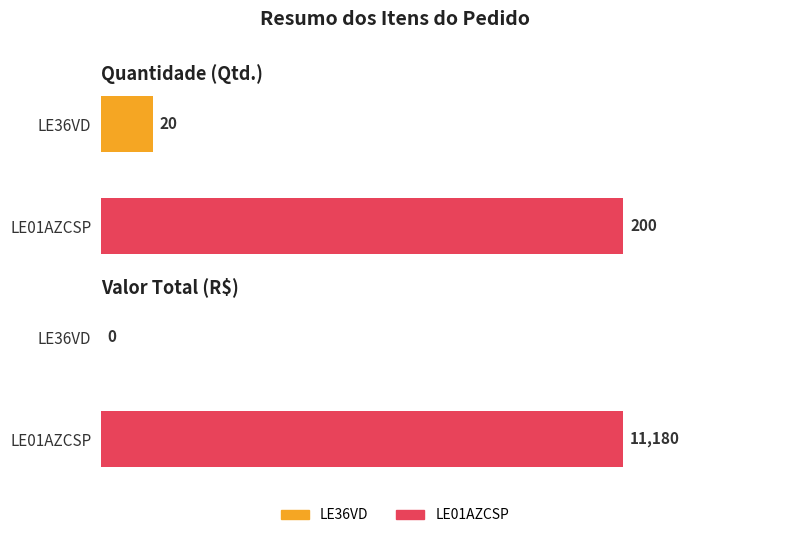

Count the Qtd. values in the range 20 to 200.

2